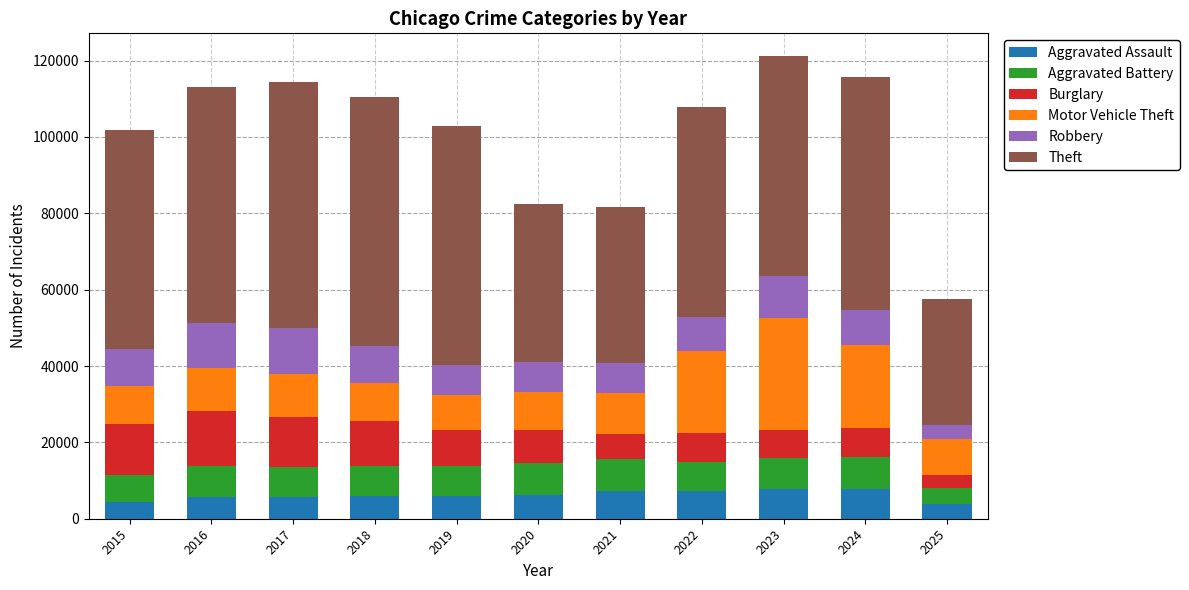

The value of Aggravated Assault at 2019 is 5842. True or false?

True